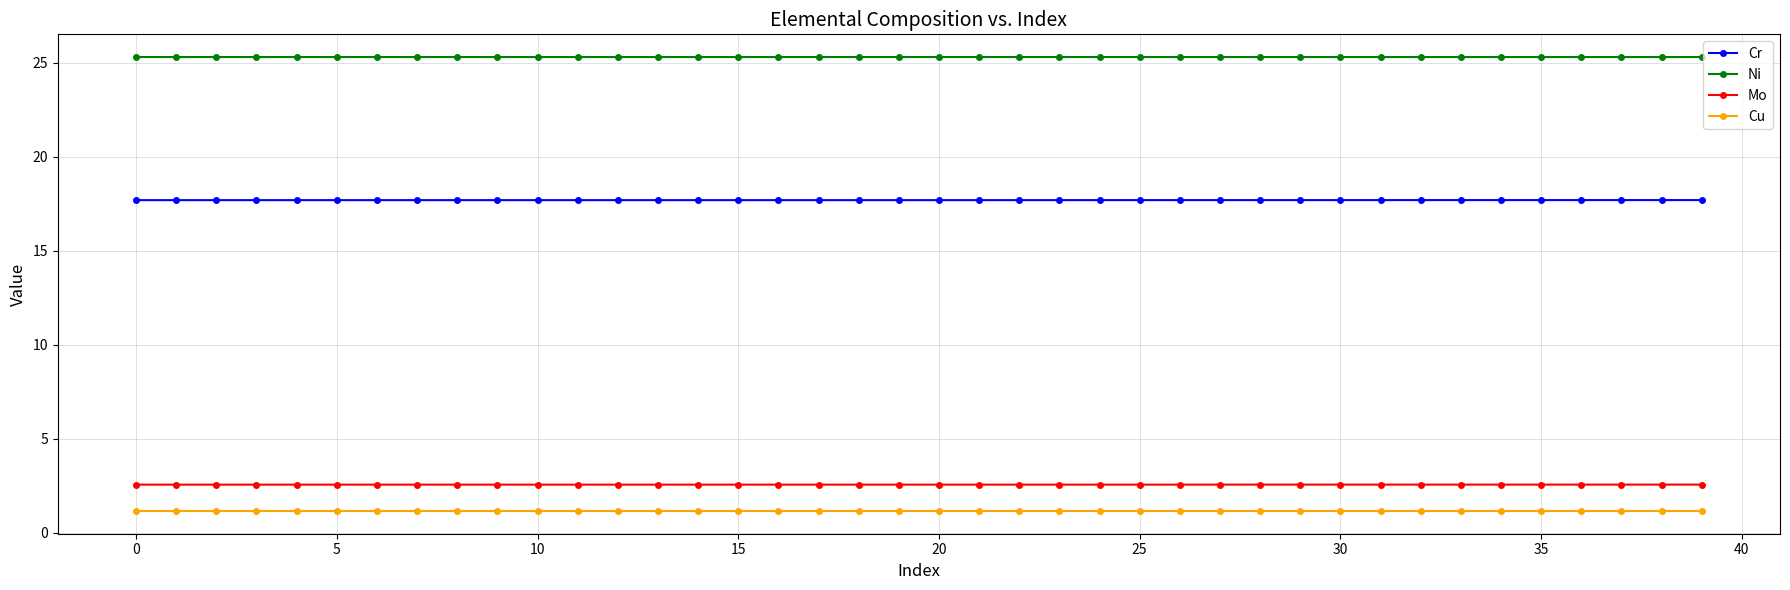

Which series has the largest total across all categories?

Ni